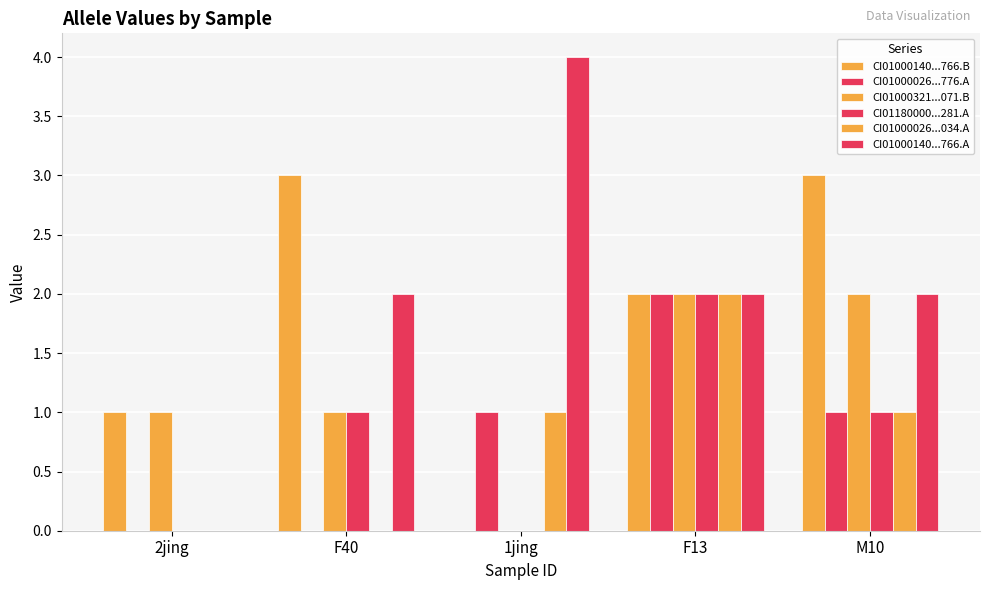

How many categories are shown in the chart?

5